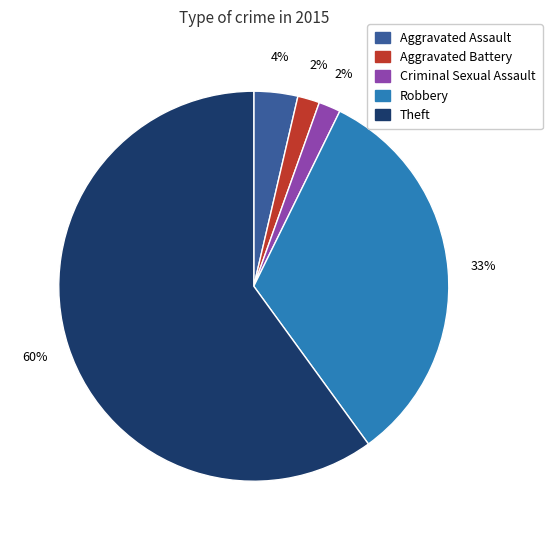

How many segments does this pie chart have?

5